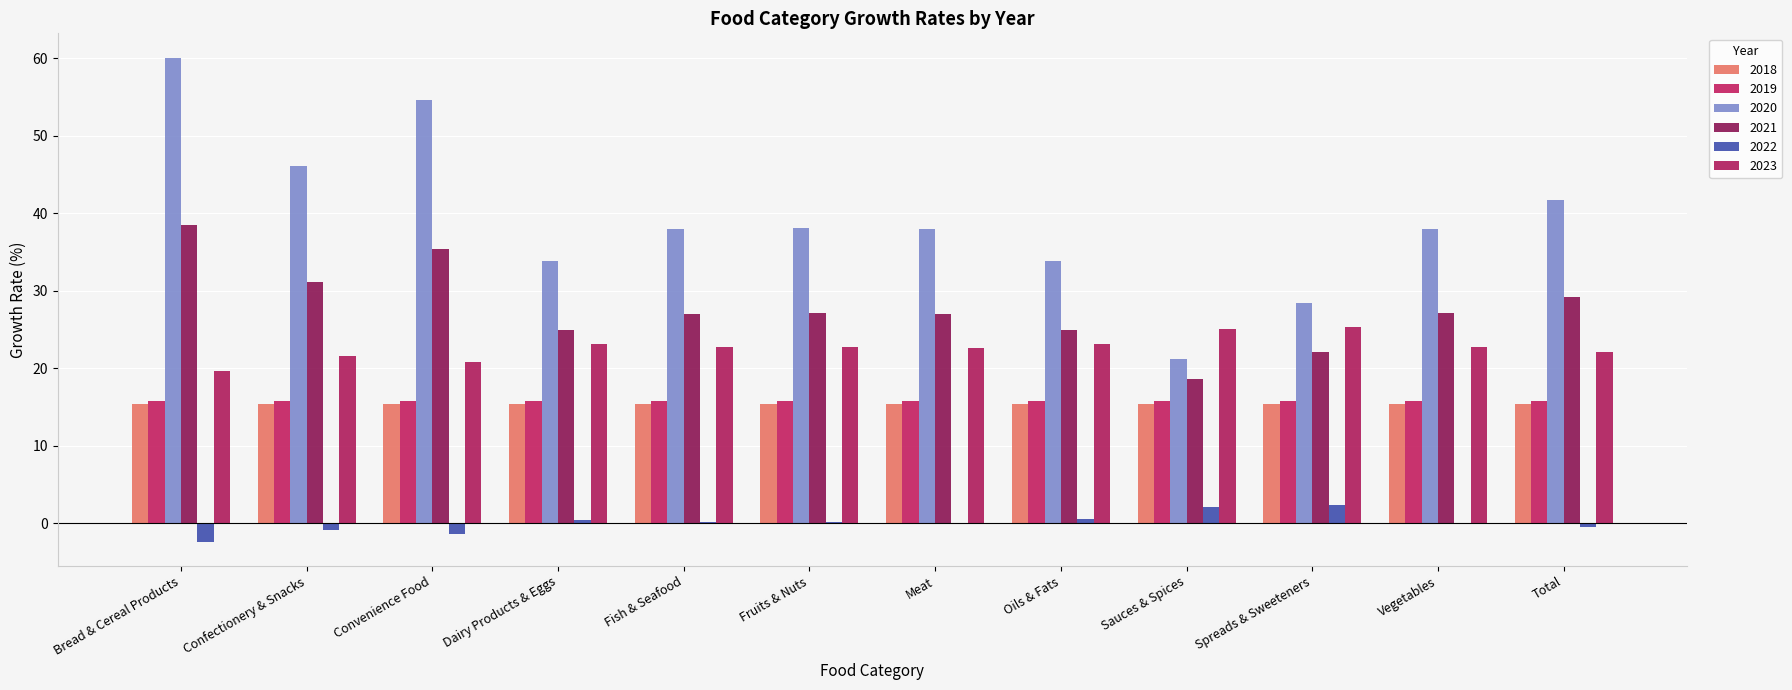

The 2019 series shows 15.8 at Vegetables. True or false?

True